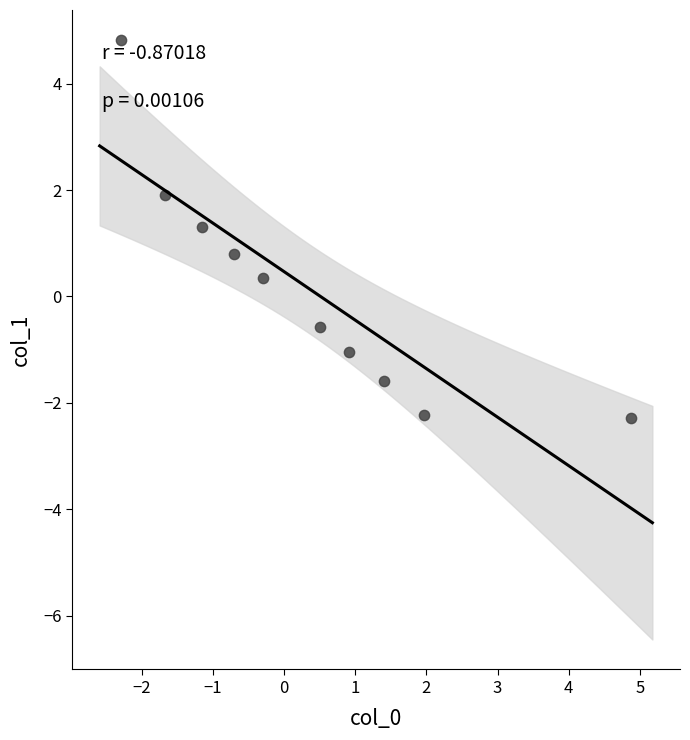

What is the range of Y values (max minus min)?

7.1